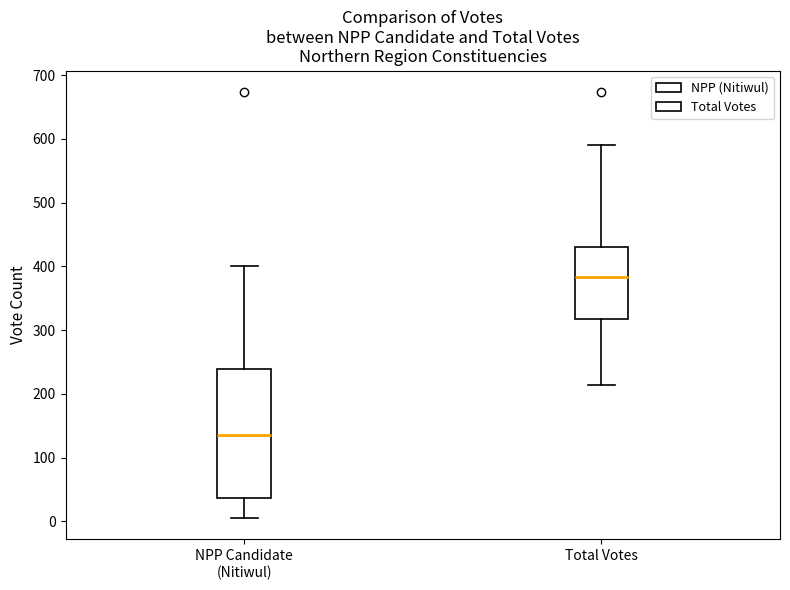

Reading left to right, transcribe this box plot: for each box, give where its median line is, the range the box spans, and where its two whiskers end, as read against the y-axis. The values are not printed on the chart, so give them approximately, as read against the axis.

NPP Candidate (Nitiwul): median 140, box 40 to 240, whiskers 10 to 400
Total Votes: median 380, box 320 to 430, whiskers 210 to 590